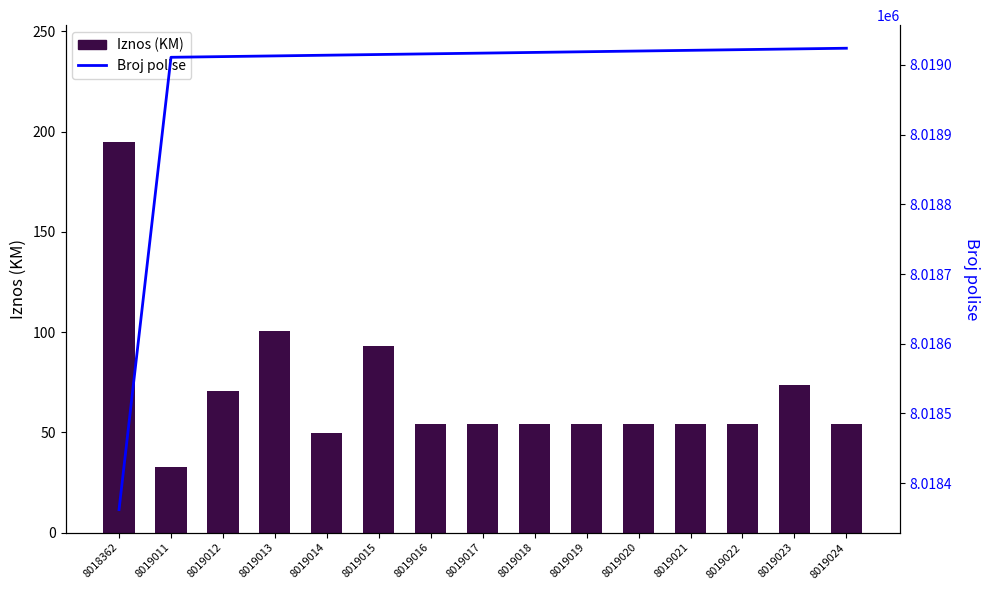

Which series changed the most between 8019015 and 8019019?

Iznos (KM)